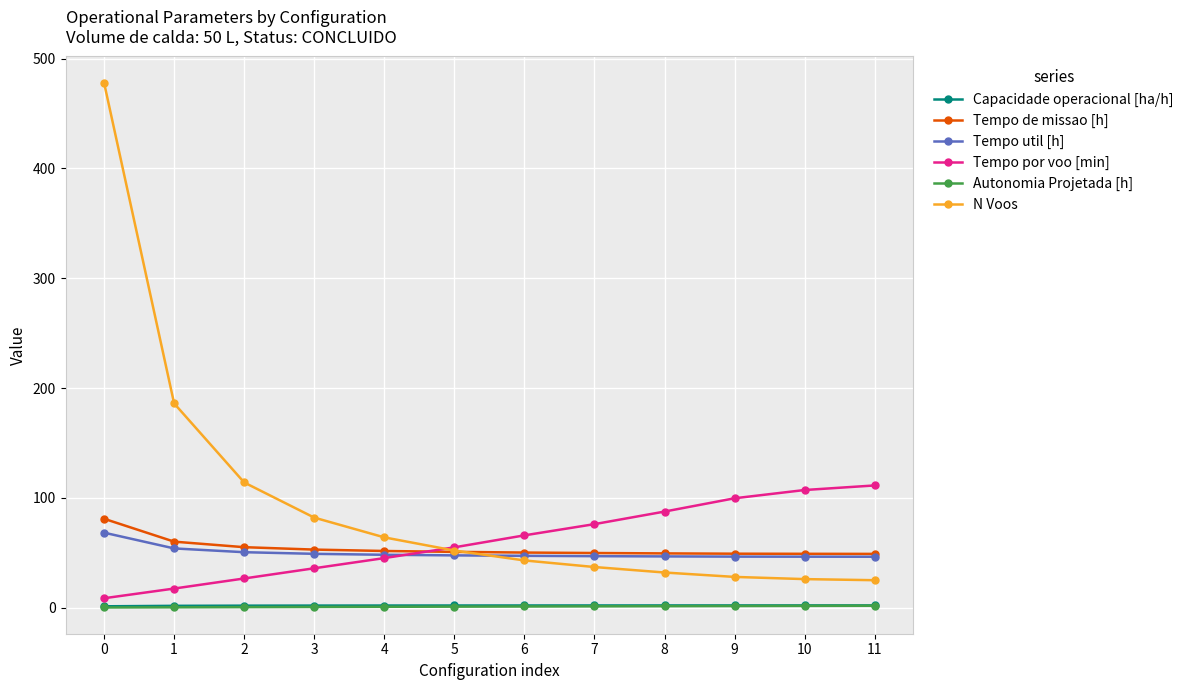

Is the value of Autonomia Projetada [h] at 10 greater than the value of N Voos at 11?

No